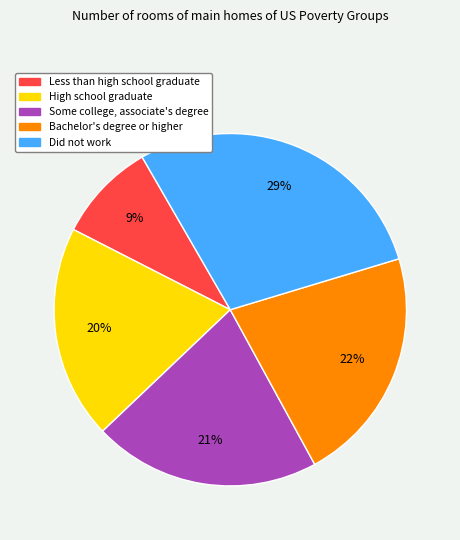

What is the ratio of the value at Less than high school graduate to the value at Some college, associate's degree?

0.4